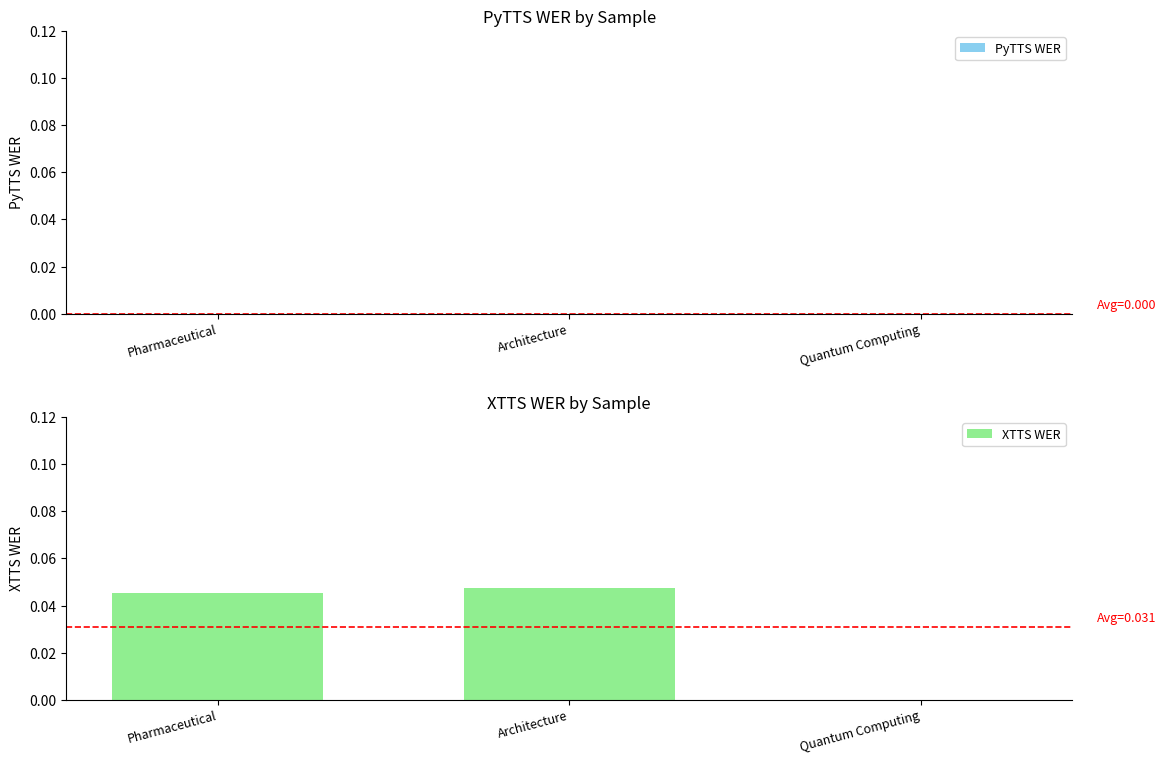

At which category does the chart reach its peak across all series?

Architecture